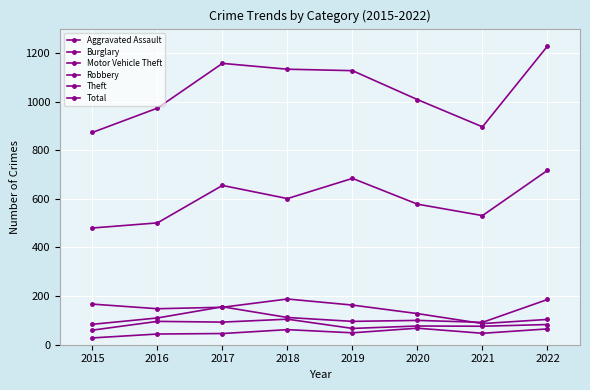

Is this an area chart (filled region under the line)?

No